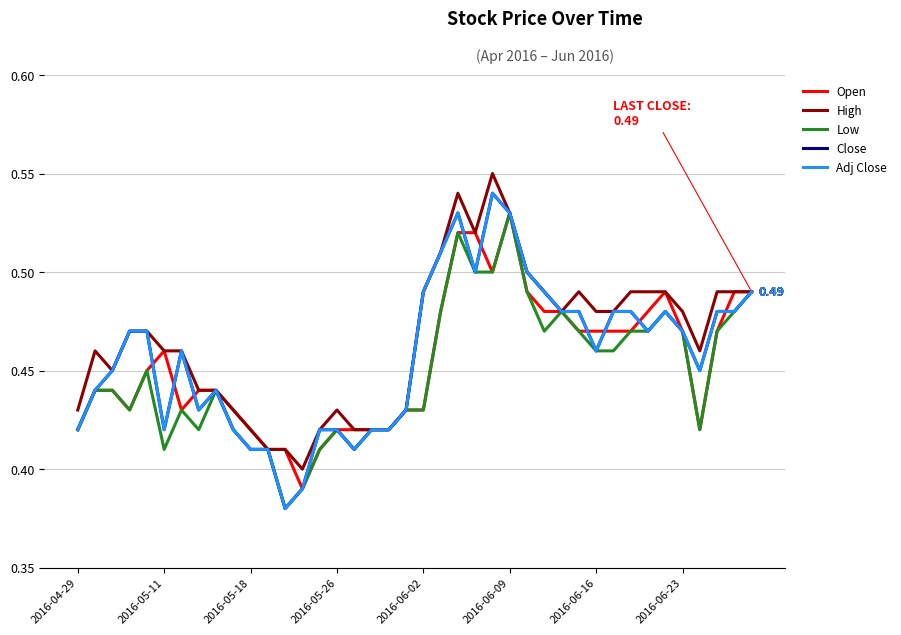

True or false: Adj Close and Low intersect in this chart.

False